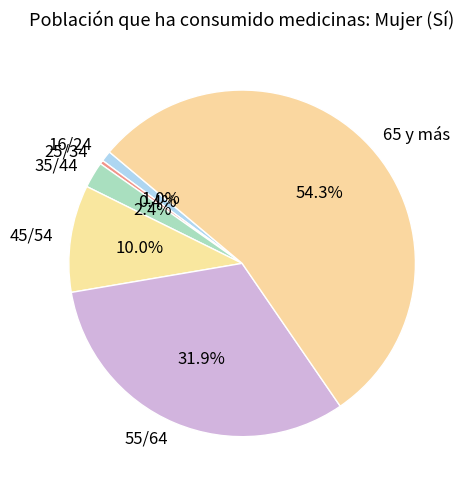

Does 25/34 represent more than half of the total?

No